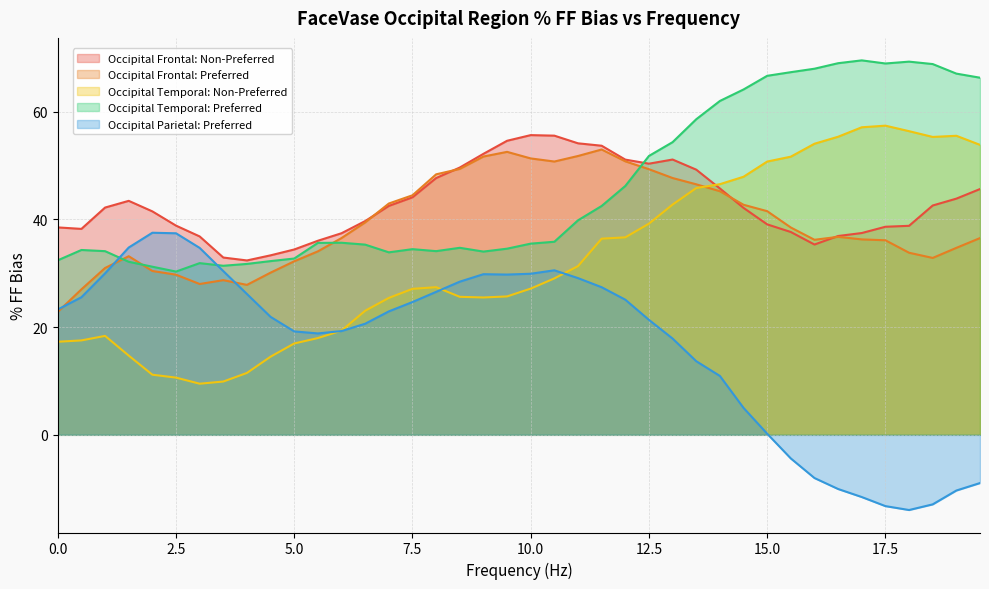

What is the highest value of the Occipital Parietal: Preferred series?

37.5